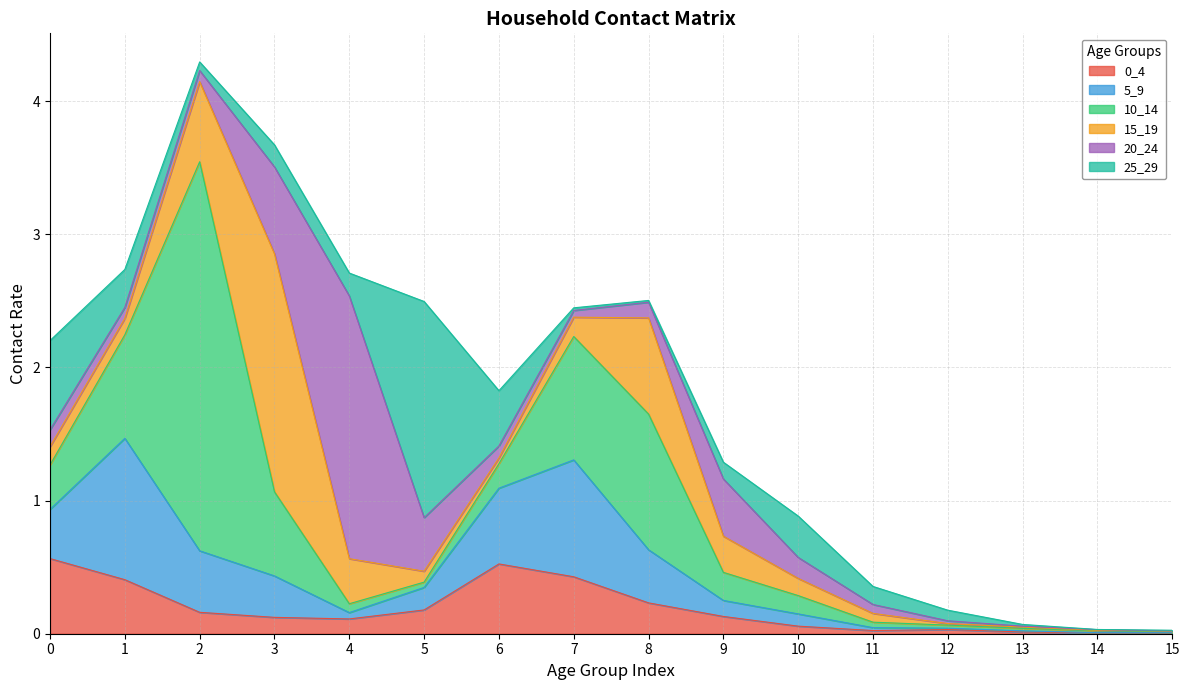

At which label is 5_9 closest to 0?

14